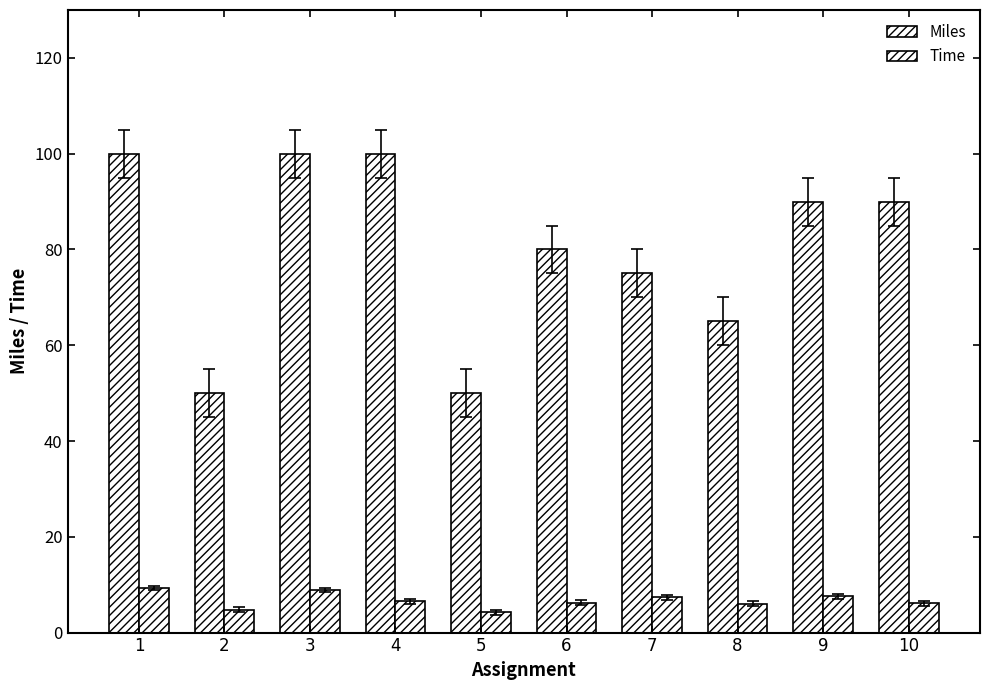

At how many categories does at least one series exceed 58?

8